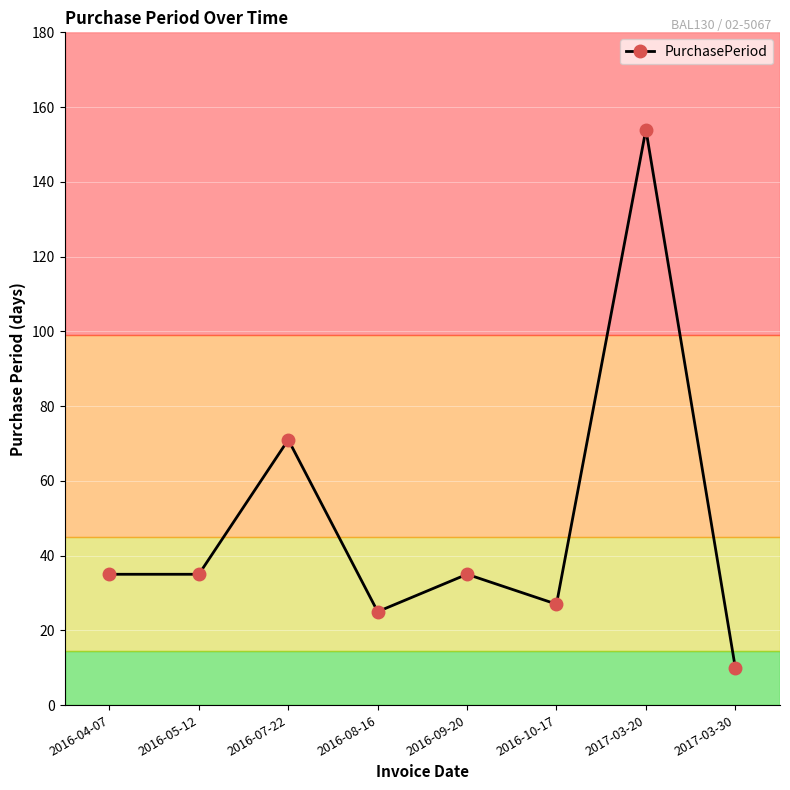

What is the greatest value displayed?

154